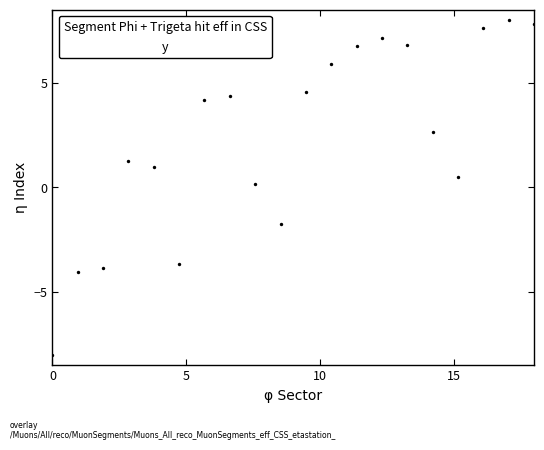

What is the range of X values (max minus min)?

18.0